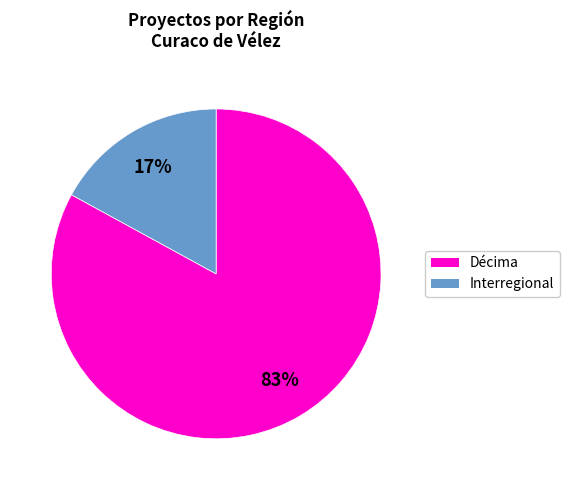

Is there a majority slice in this chart?

Yes